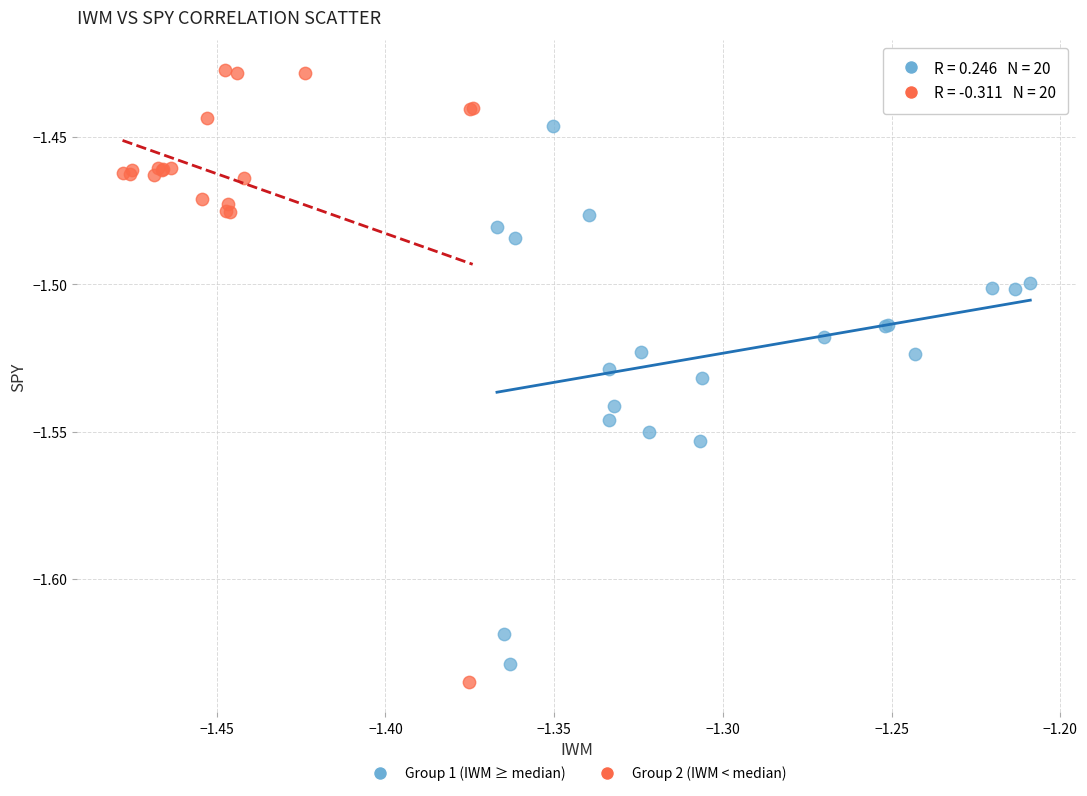

What are all the series names shown in the legend?

Group 1 (IWM ≥ median), Group 2 (IWM < median)